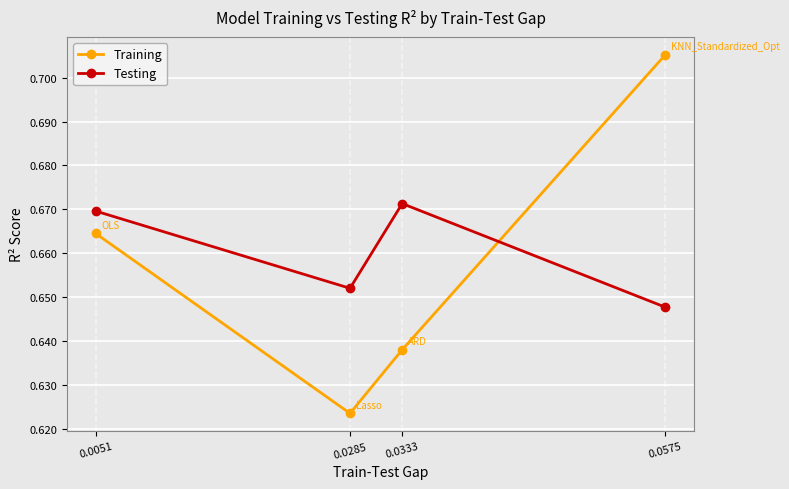

At how many categories does at least one series exceed 0?

4